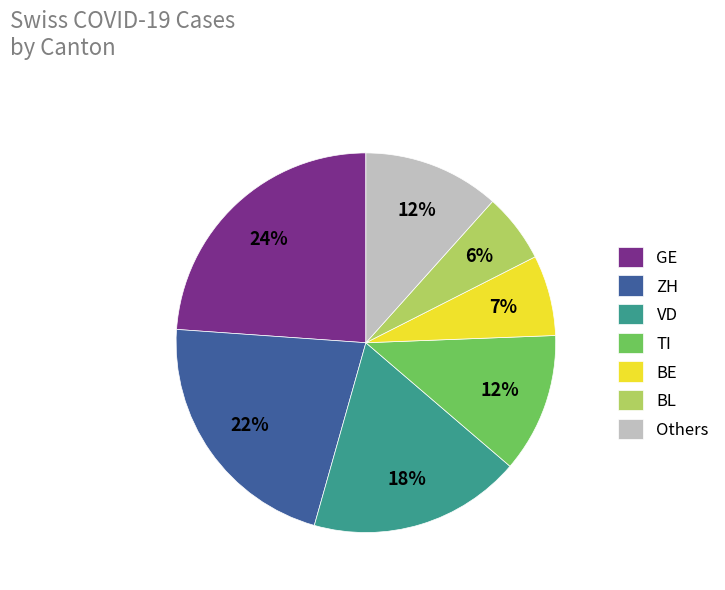

What is the largest slice in the pie chart?

GE